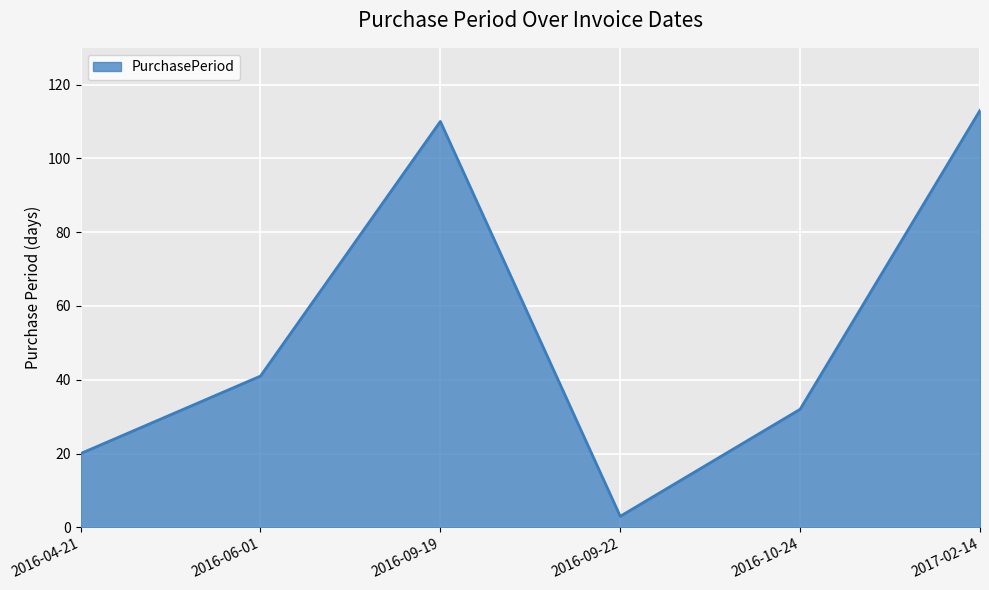

How many interior local valleys (lower than both neighbors) does the data have?

1